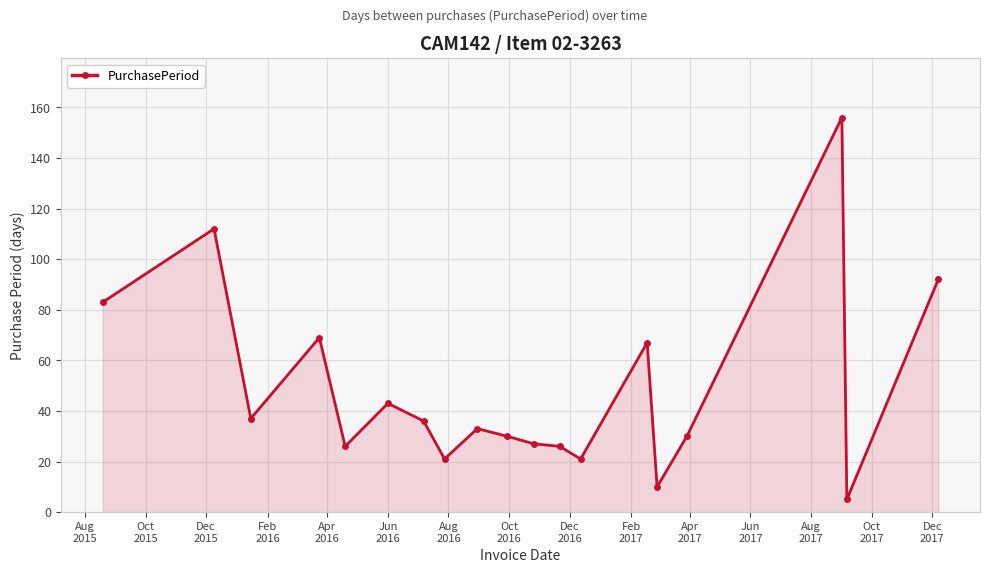

What is the difference between the maximum and minimum values?

151